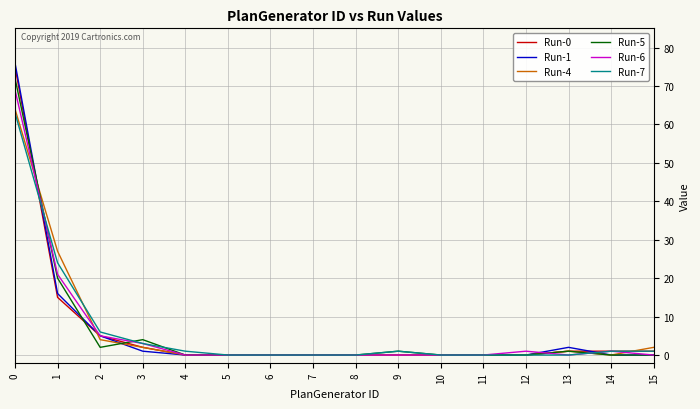

What is the greatest value displayed?

76